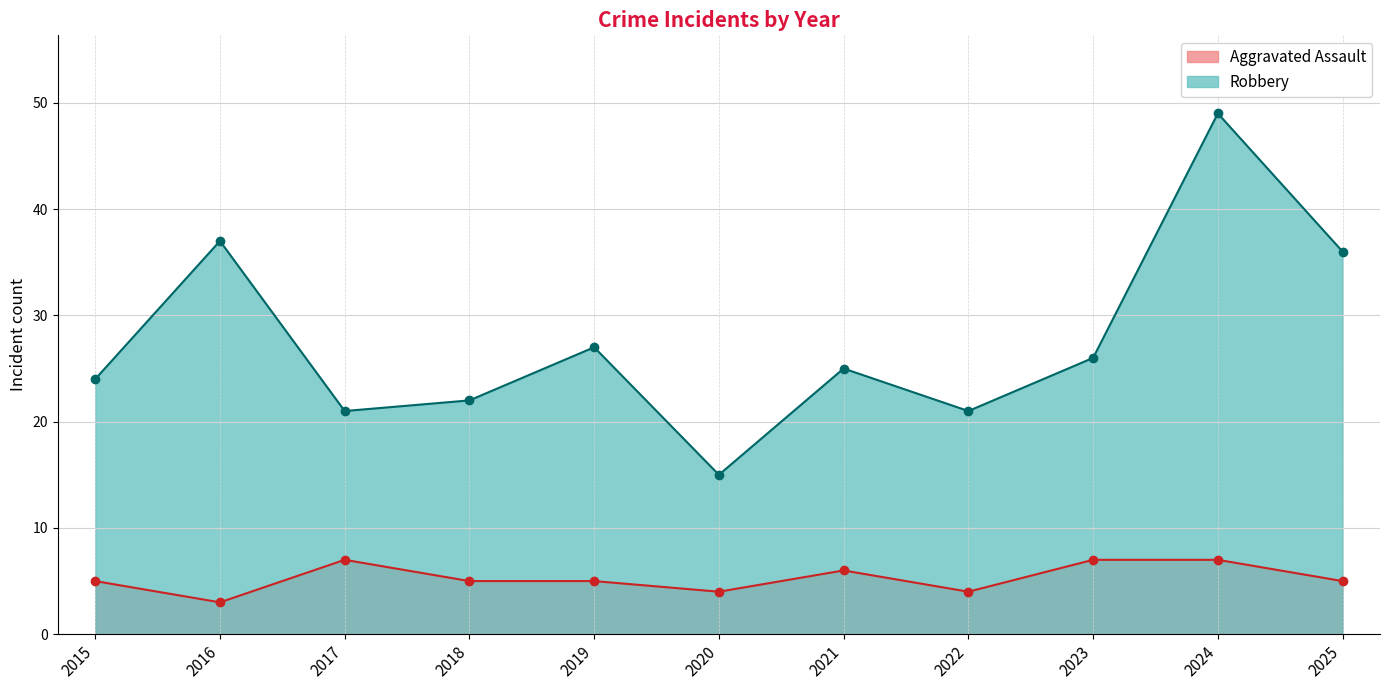

Reading left to right, transcribe all the data shown in this chart.

Aggravated Assault: 2015=5	2016=3	2017=7	2018=5	2019=5	2020=4	2021=6	2022=4	2023=7	2024=7	2025=5
Robbery: 2015=24	2016=37	2017=21	2018=22	2019=27	2020=15	2021=25	2022=21	2023=26	2024=49	2025=36